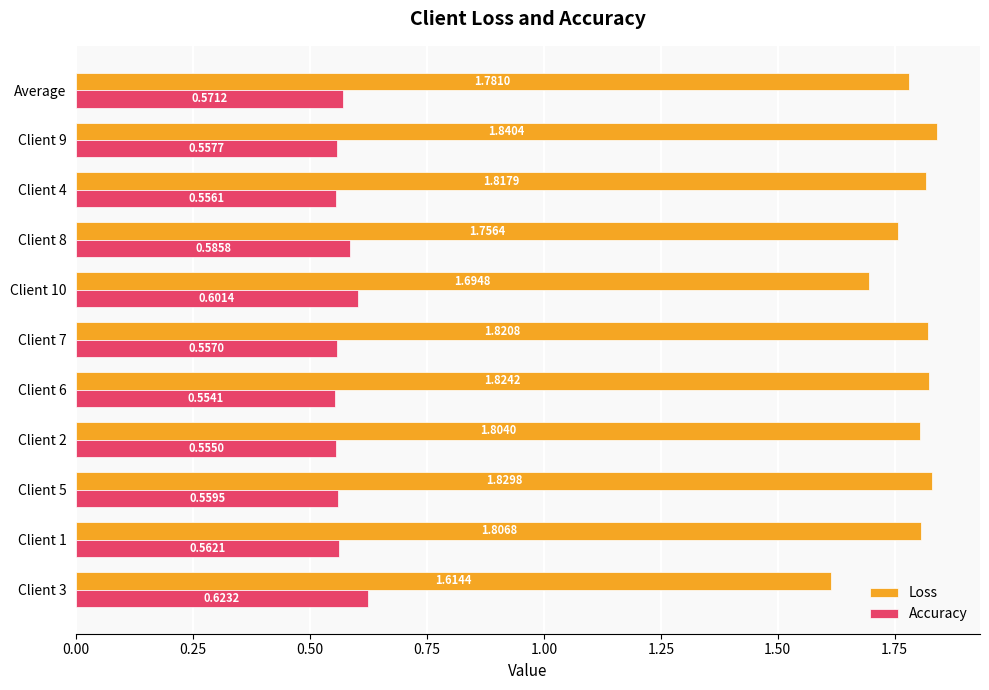

List the series in order of their peak value, lowest first.

Accuracy, Loss